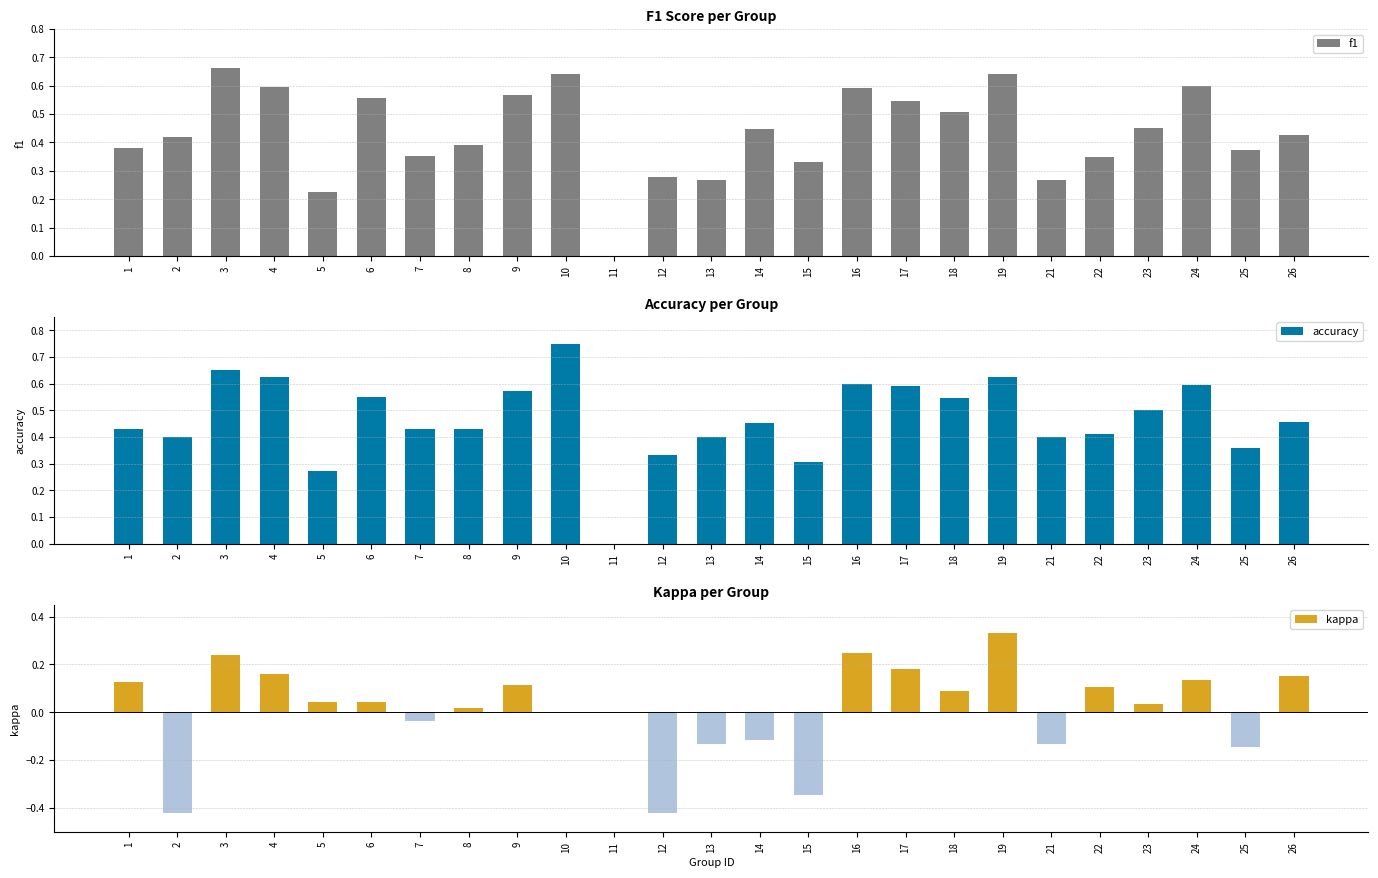

What are all the series names shown in the legend?

f1, accuracy, kappa